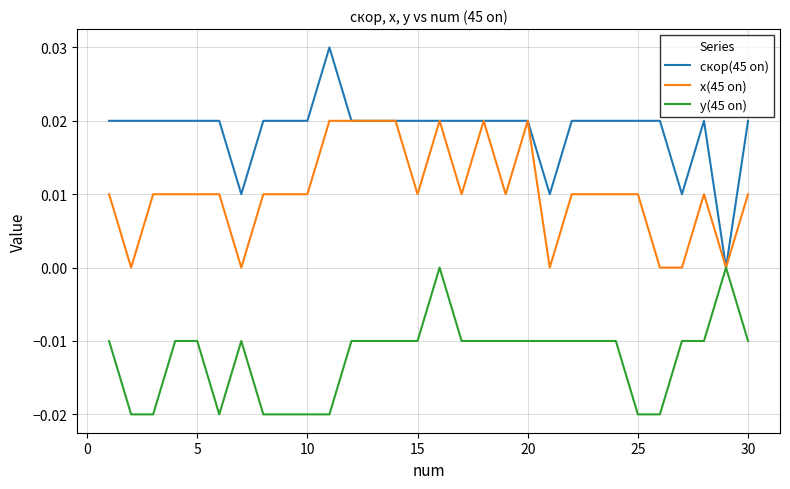

Which series has the largest total across all categories?

скор(45 on)